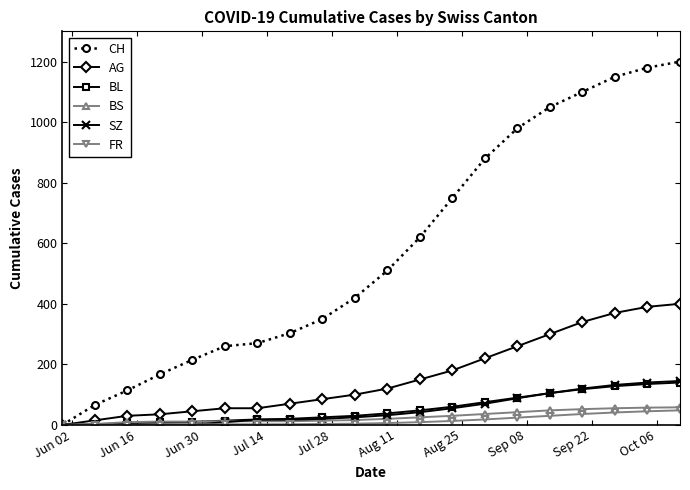

True or false: CH has more than 1 points higher than both neighbors.

False